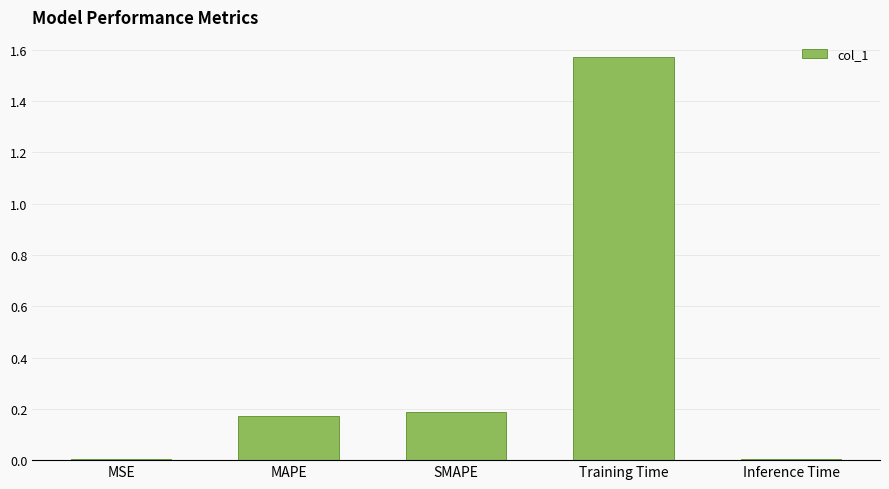

True or false: the data shows 1.1 at Training Time.

False